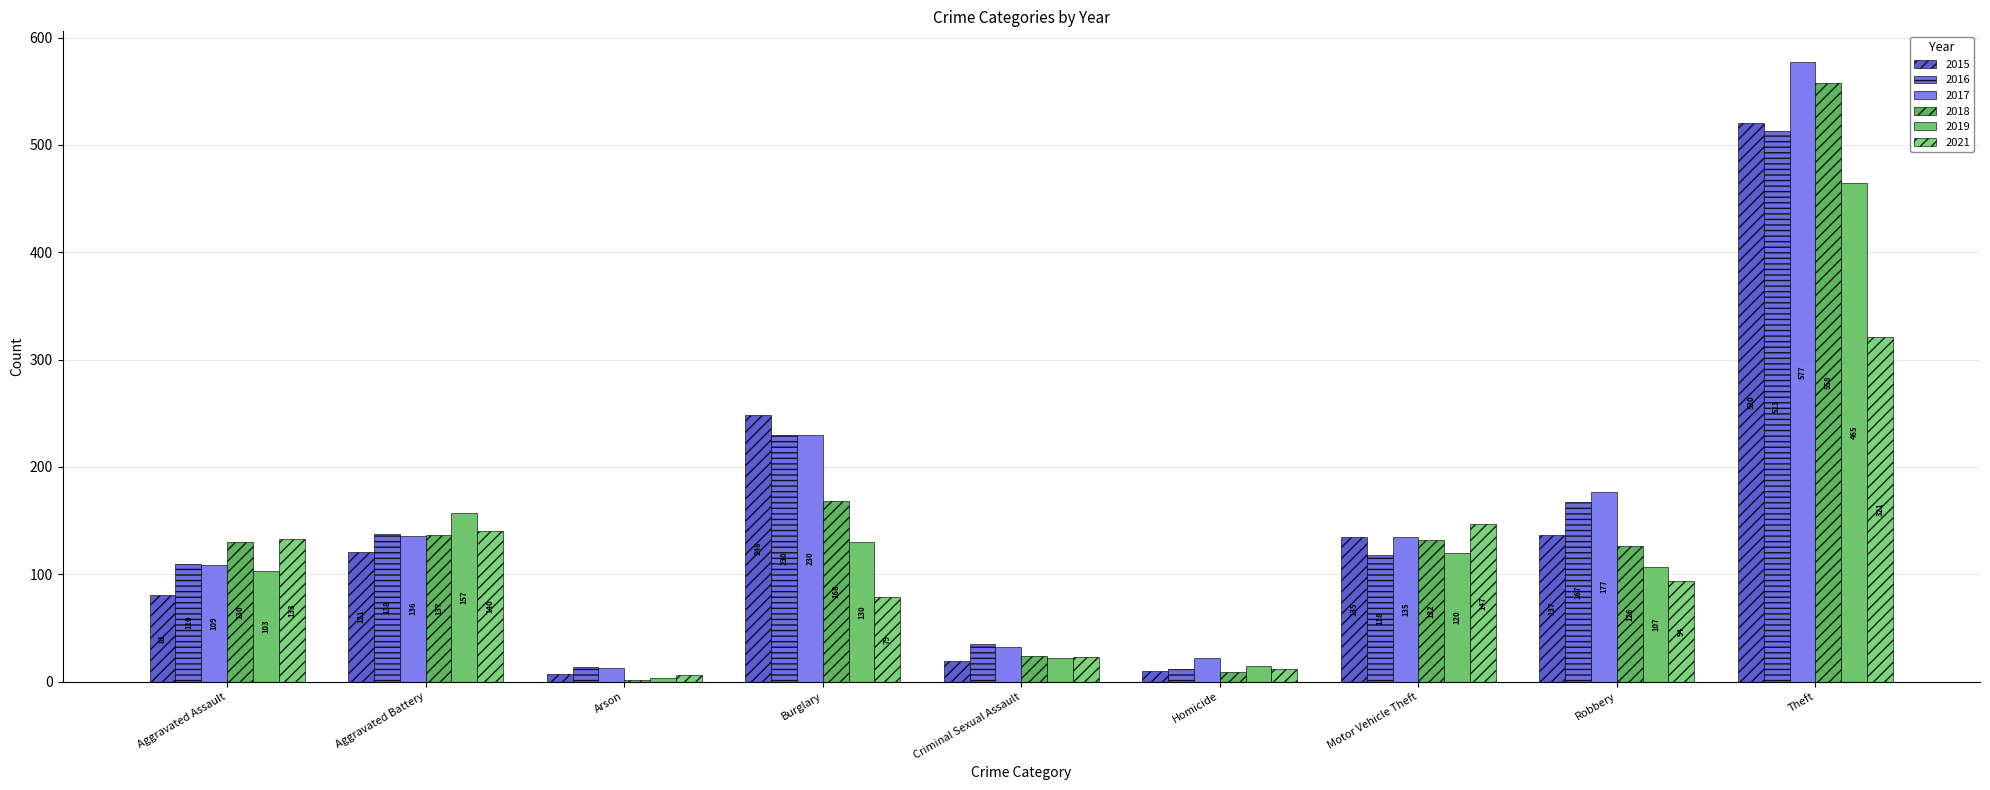

What is the maximum value for 2017?

577